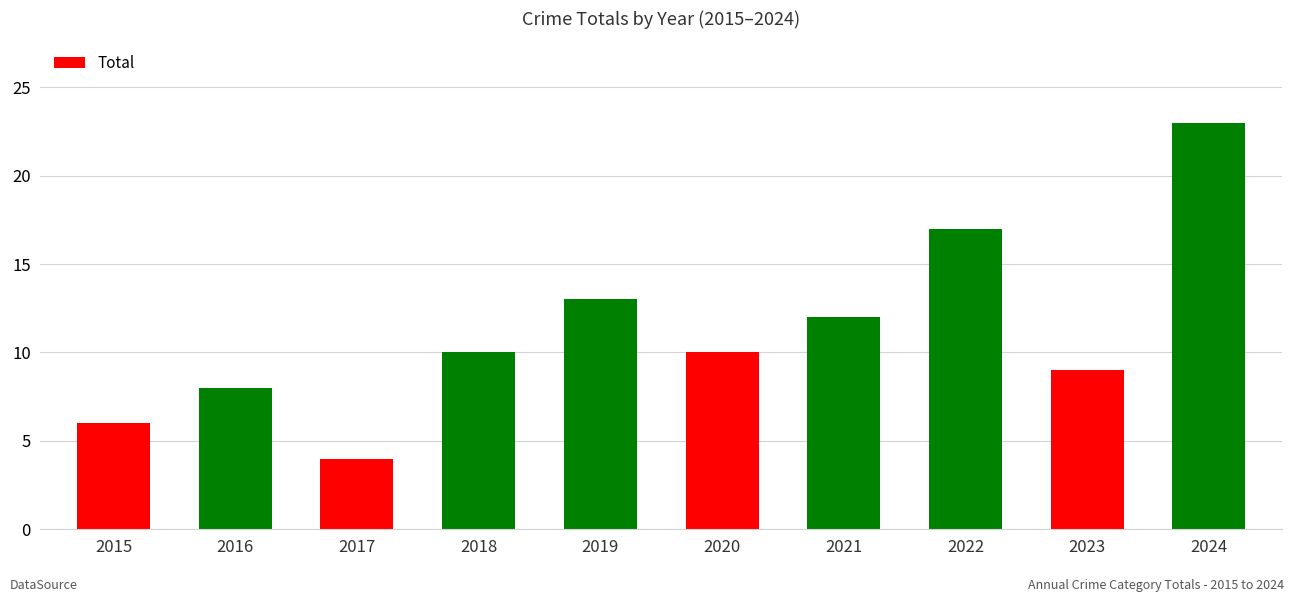

How many distinct data groups are displayed?

1